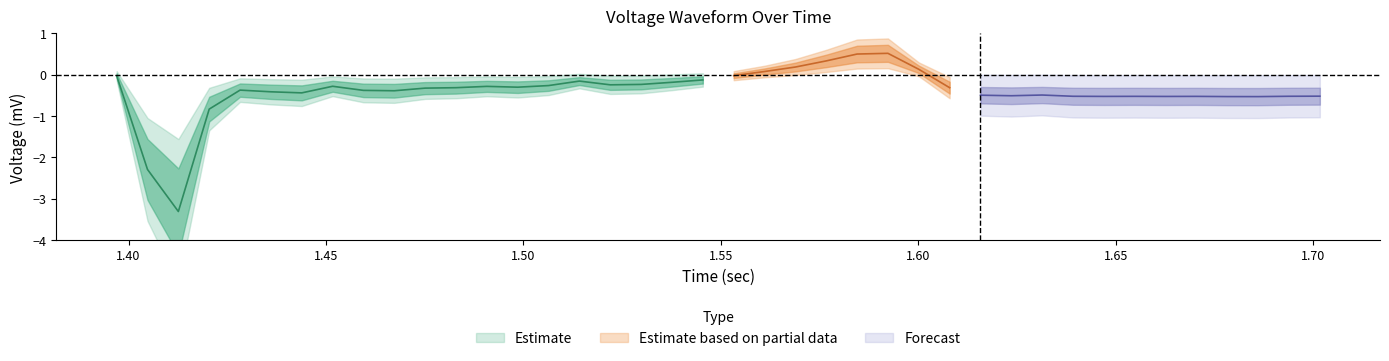

What is the sum of all waveform_scaled values?

-15.9